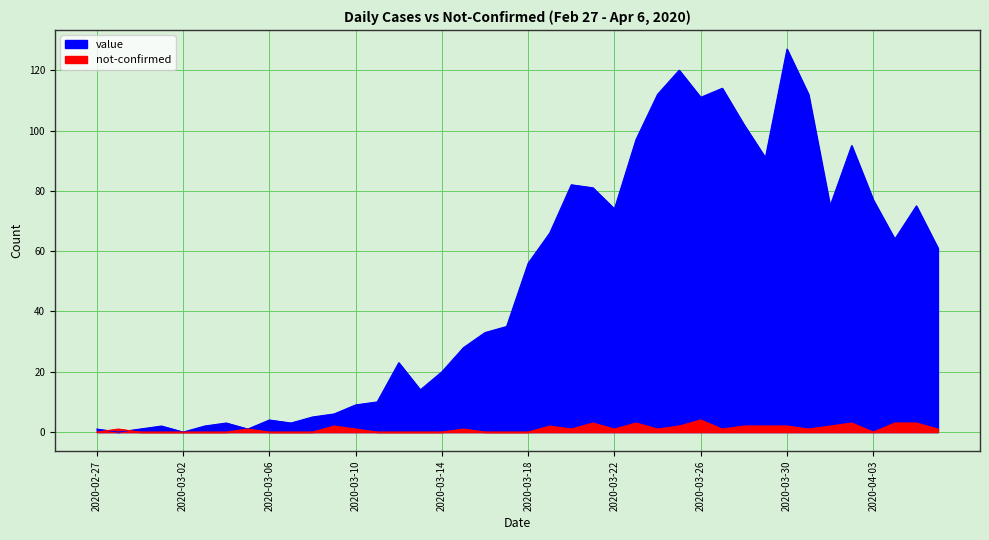

Is it true that value equals 112 at 2020-03-24?

True